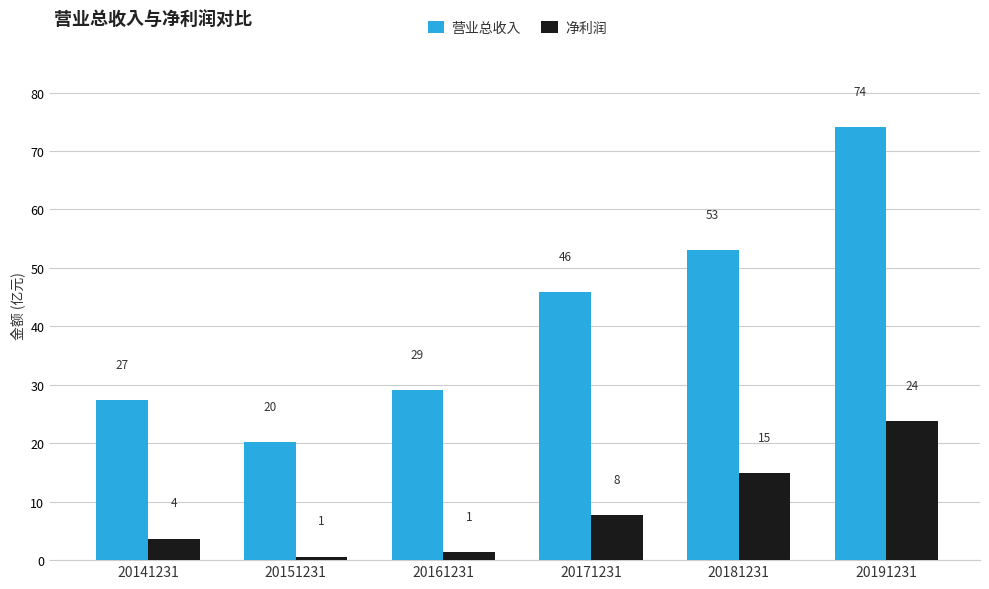

Does the chart contain any negative values?

No